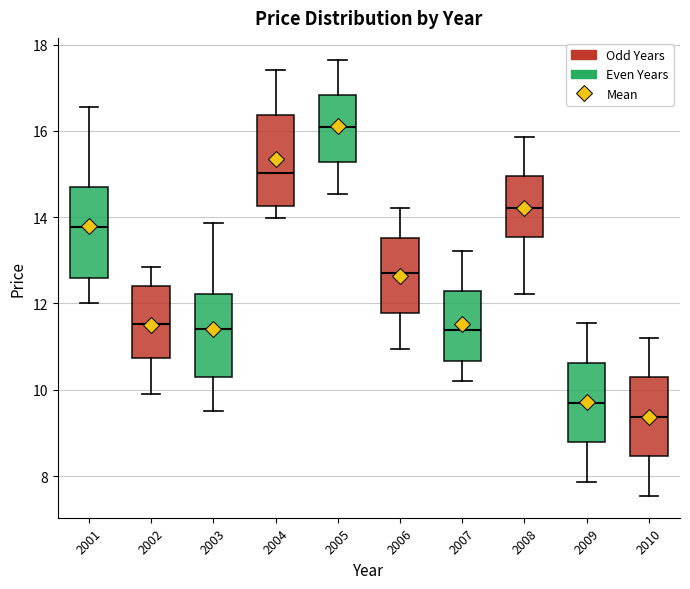

Which box's median line is the lowest?

2010